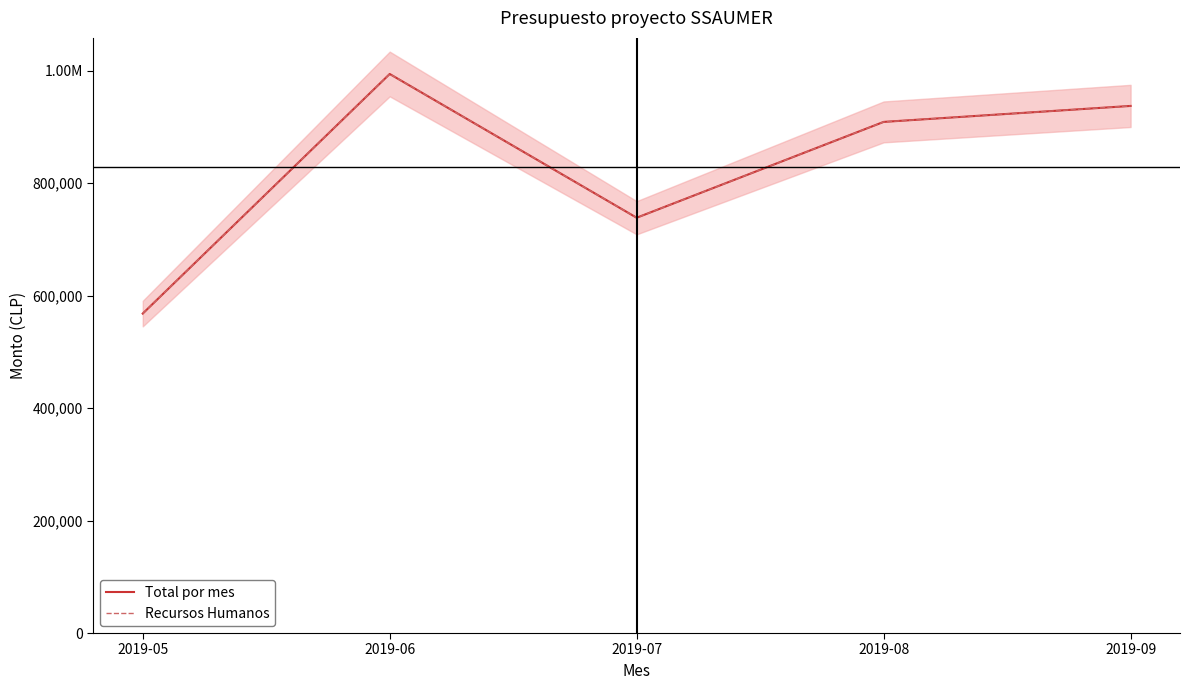

Reading right to left, what are all the values shown in this chart?

Total por mes: 937365	908960	738530	994175	568100
Recursos Humanos: 937365	908960	738530	994175	568100